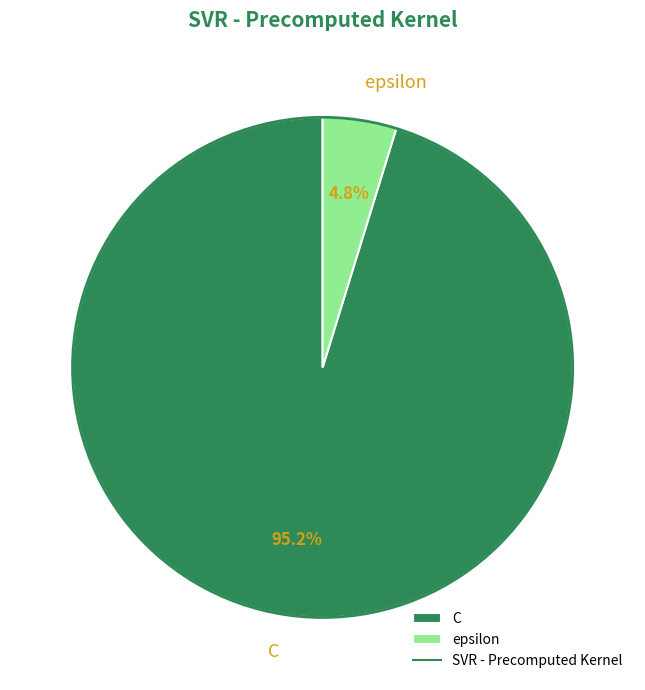

Which has a higher value, C or epsilon?

C